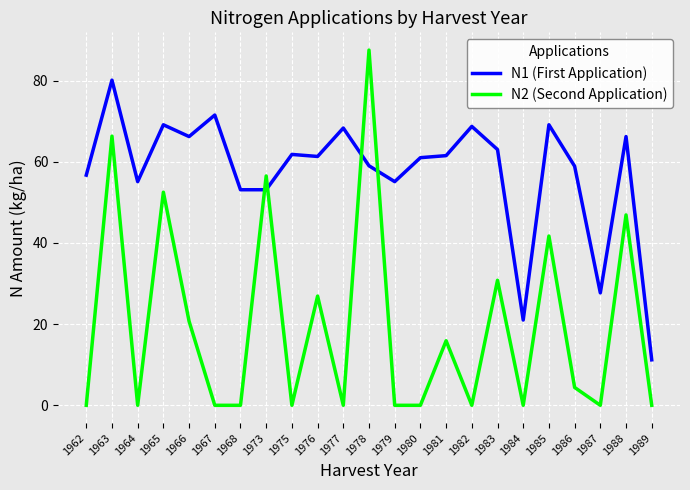

What is the sum of the N2 (Second Application) values at 1983 and 1962?

30.8